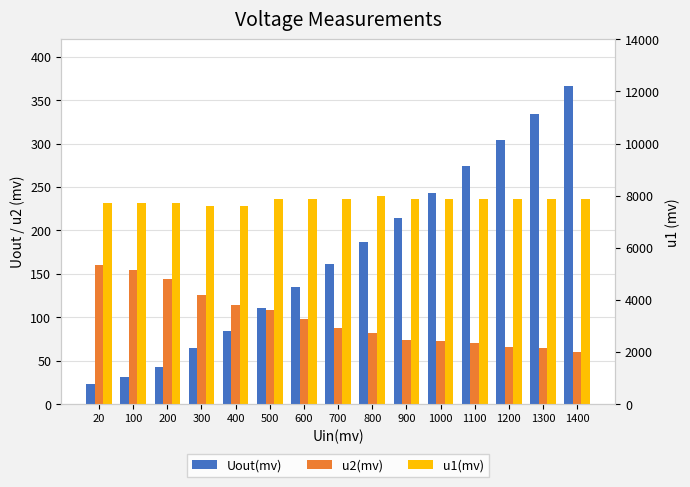

What is the sum of all u2(mv) values?

1480